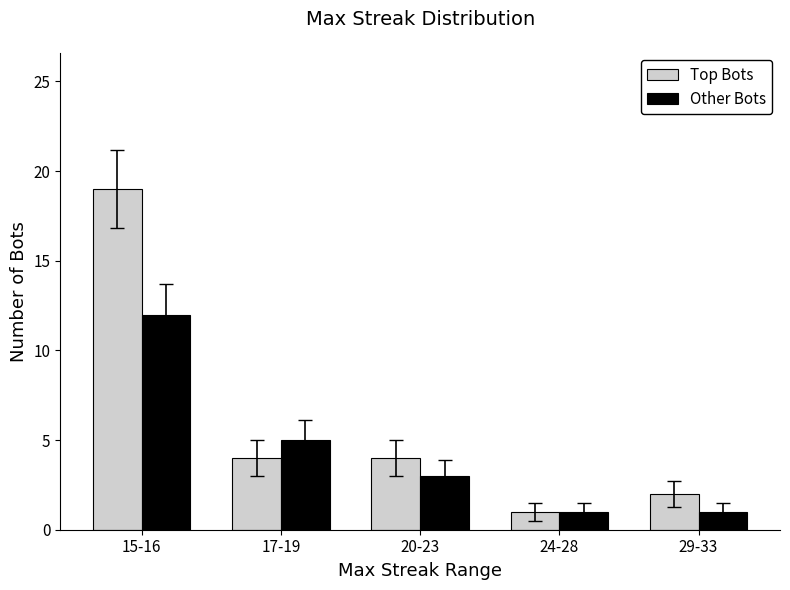

What is the highest value of the Top Bots series?

19